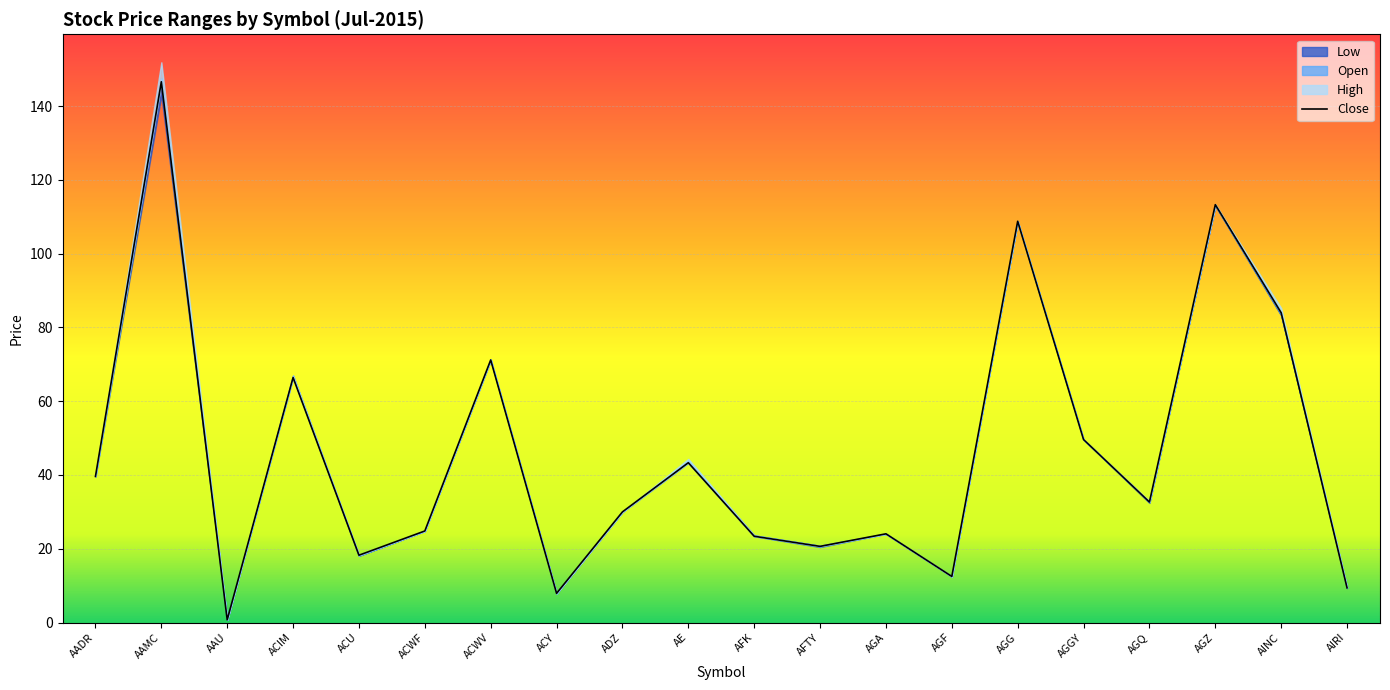

Approximately how many times larger is the value at AGGY compared to AGF?

4.0